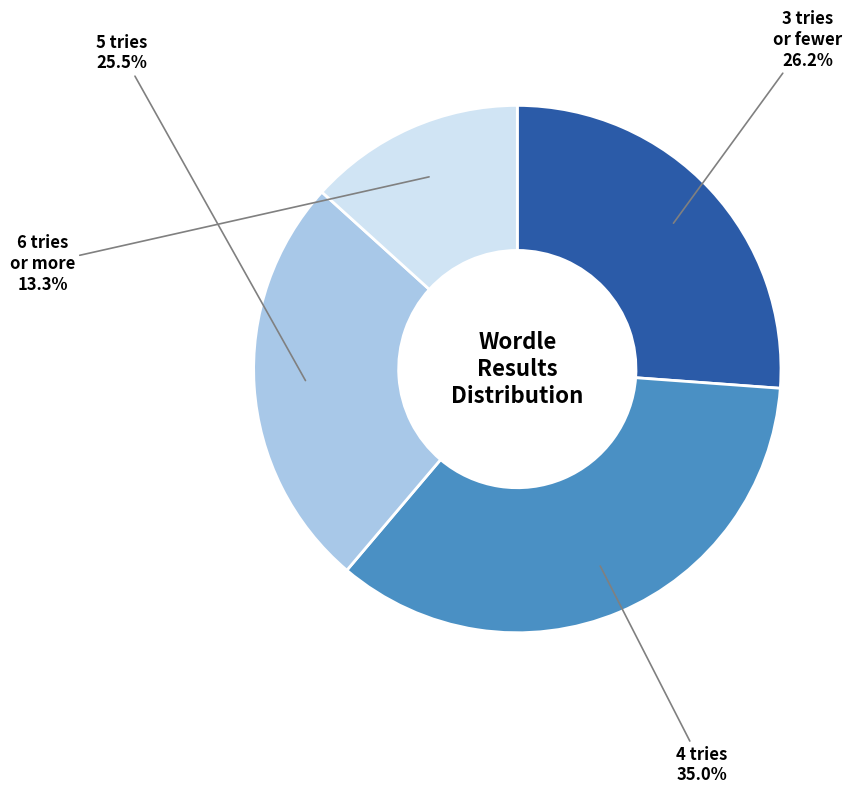

Is there any slice that represents more than half of the pie?

No